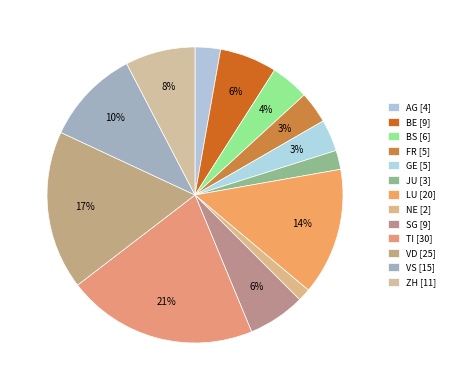

Is there a majority slice in this chart?

No